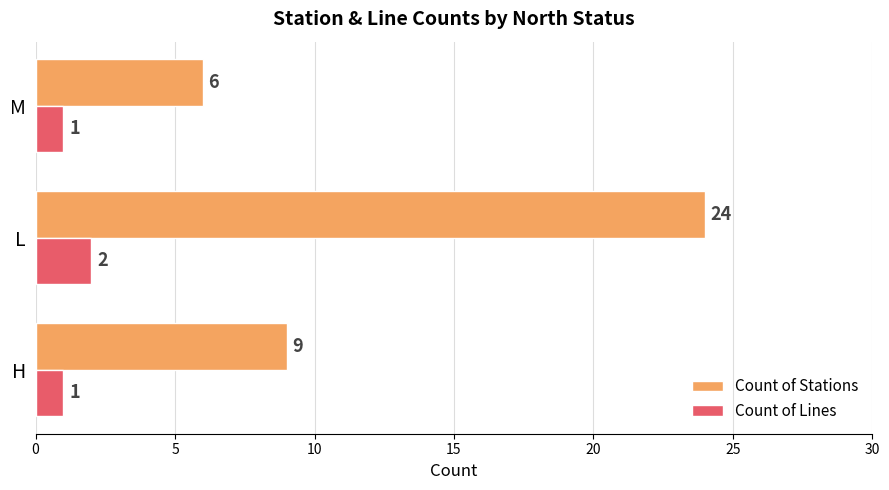

At which label is Count of Stations closest to 15?

H